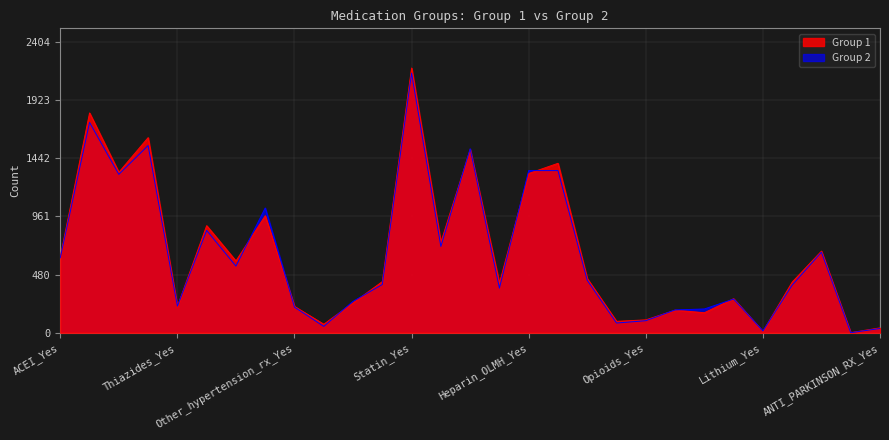

Rank the series by their average value, from highest to lowest.

Group 1, Group 2